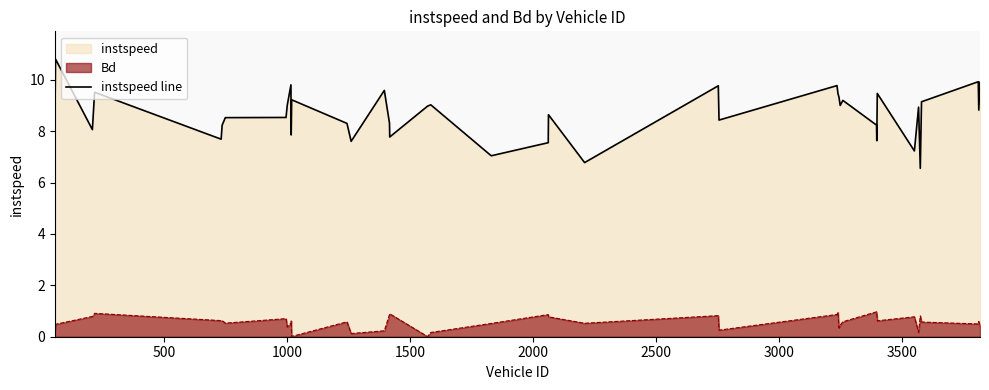

True or false: instspeed line and Bd cross at least once.

False